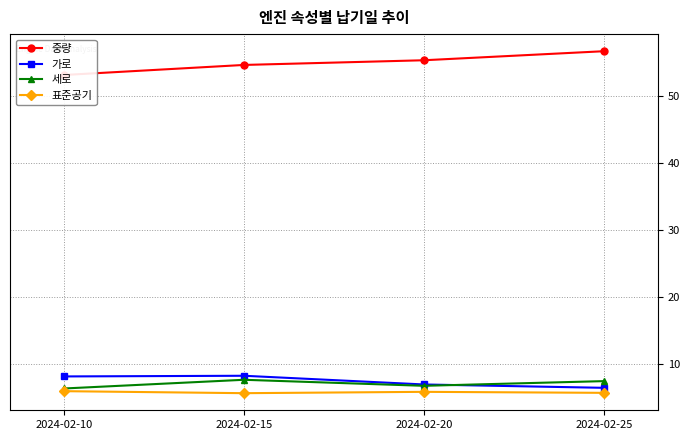

Count the number of categories in the chart.

4